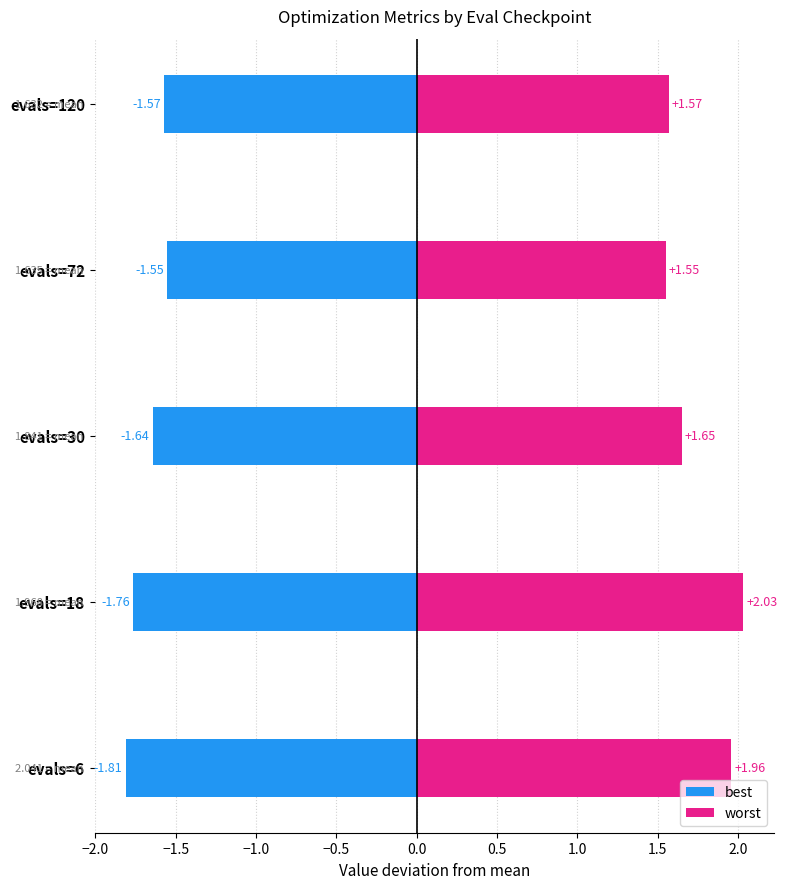

List the series in order of their overall mean, lowest first.

best, worst